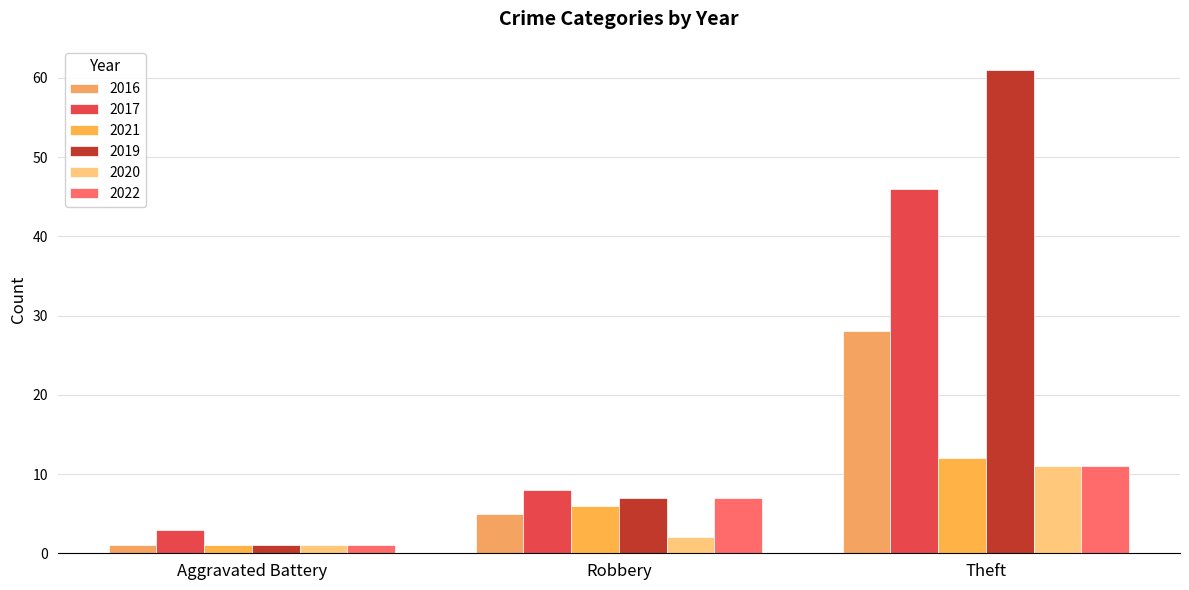

Which series changed the most between Aggravated Battery and Theft?

2019